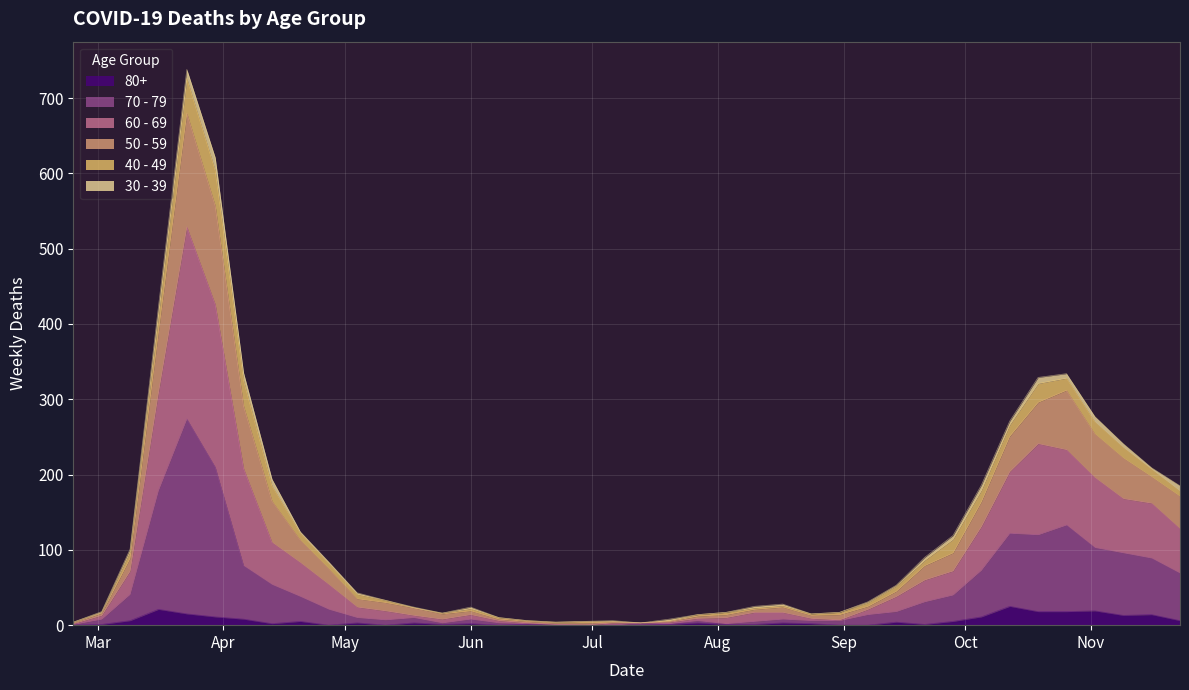

How many values in 80+ are above zero?

30